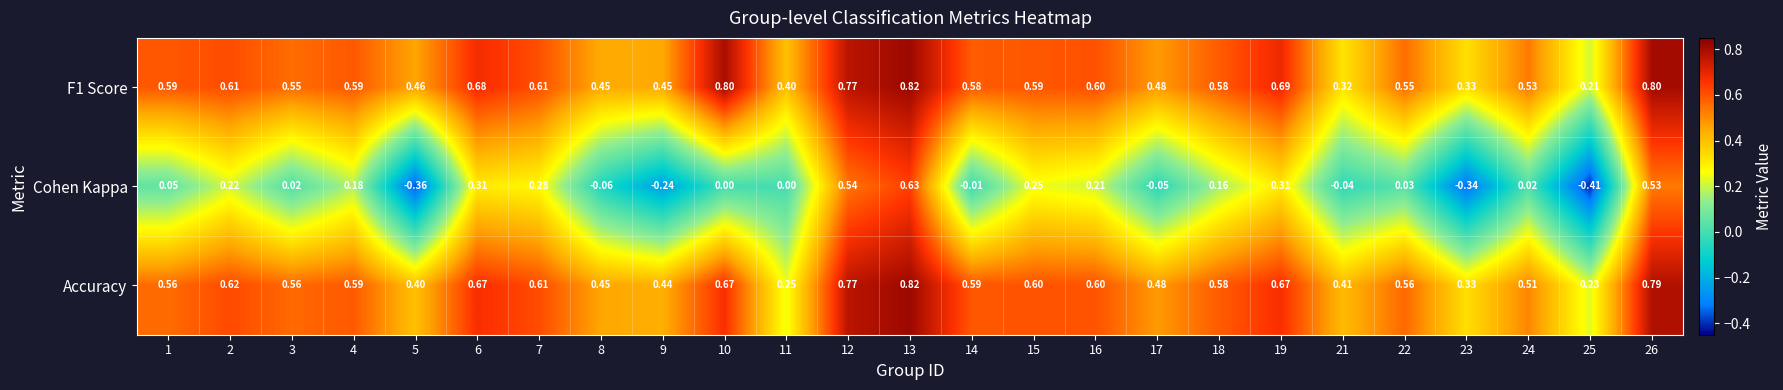

Which series has the largest range (max minus min)?

Cohen Kappa